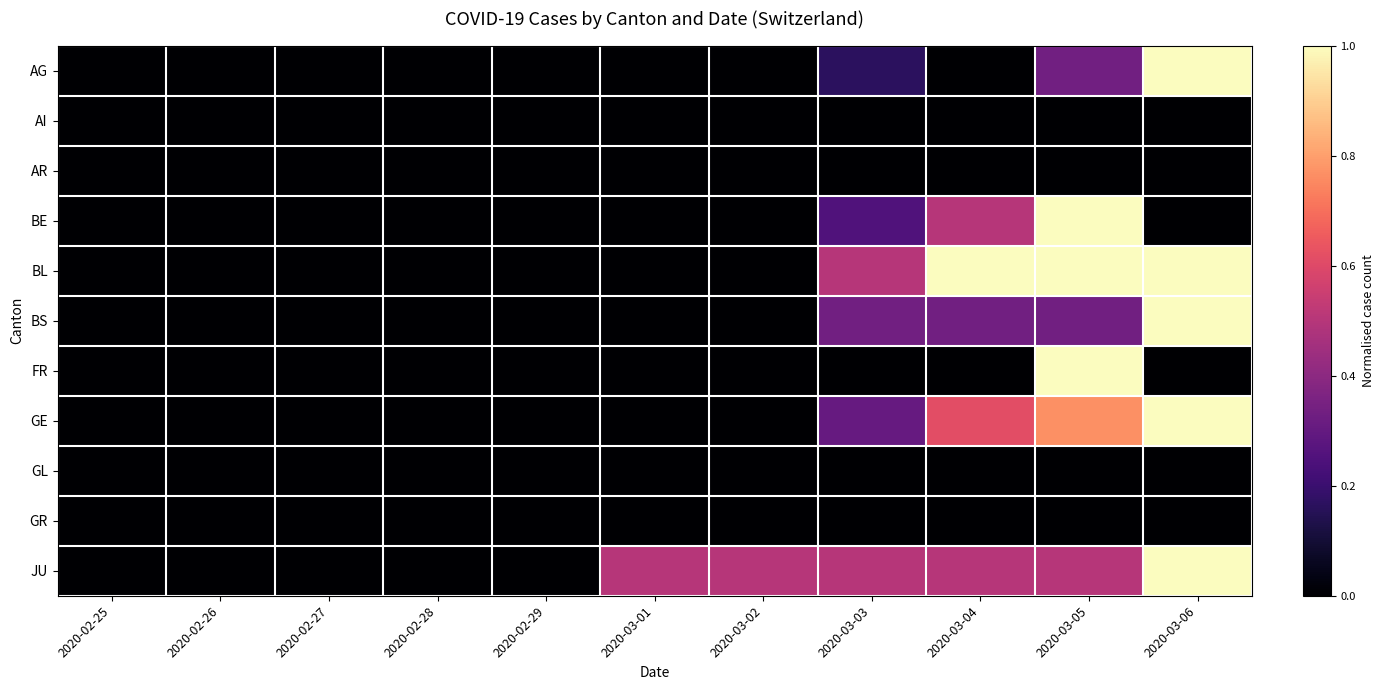

At which category is the sum across all series the highest?

2020-03-06